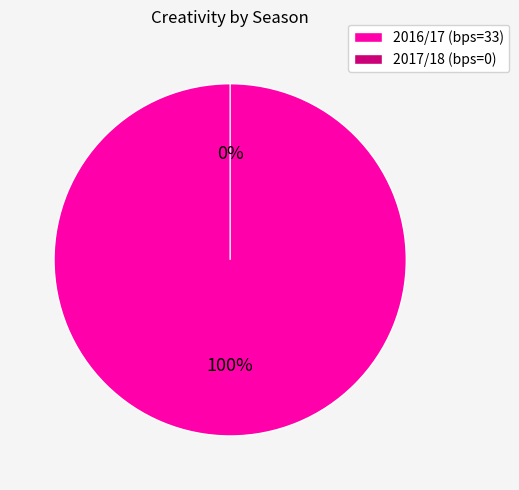

Count the number of slices in the pie.

2